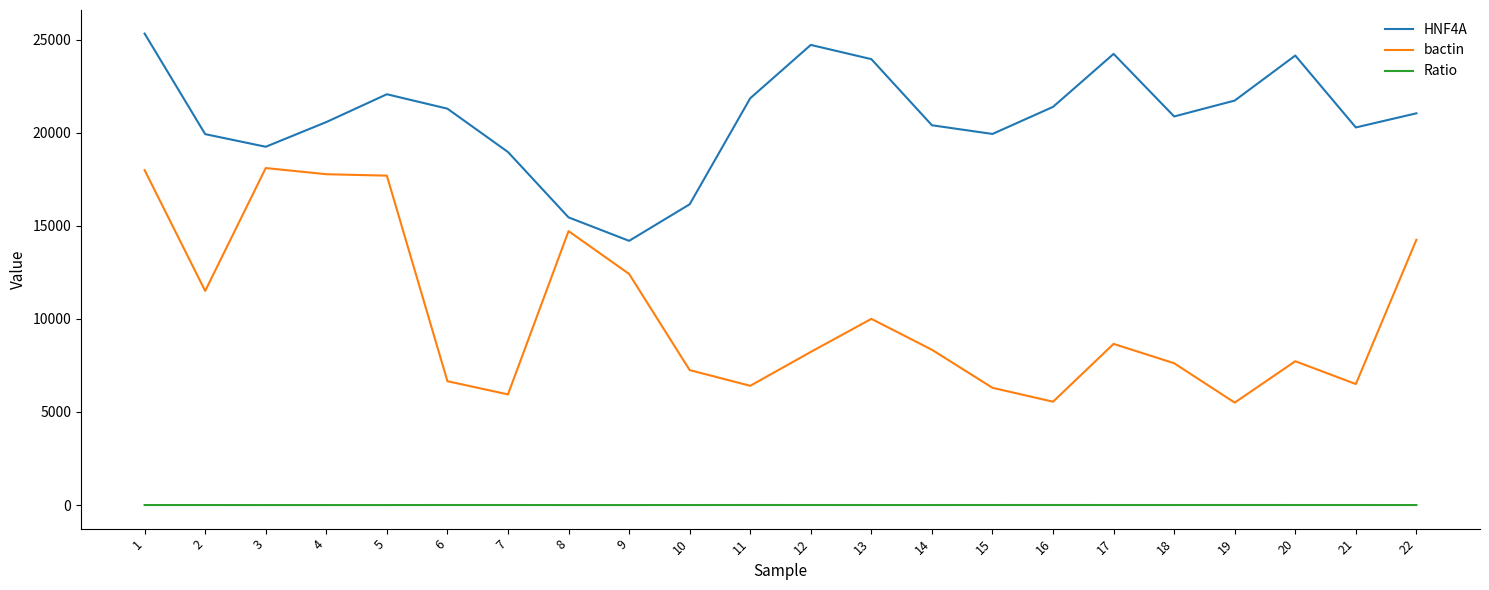

What are all the series names shown in the legend?

HNF4A, bactin, Ratio